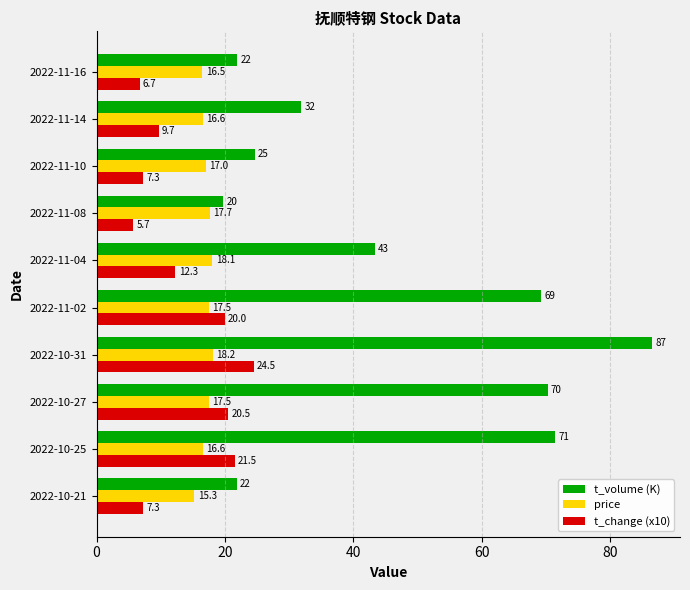

What is the average value of the t_volume (K) series?

46.1